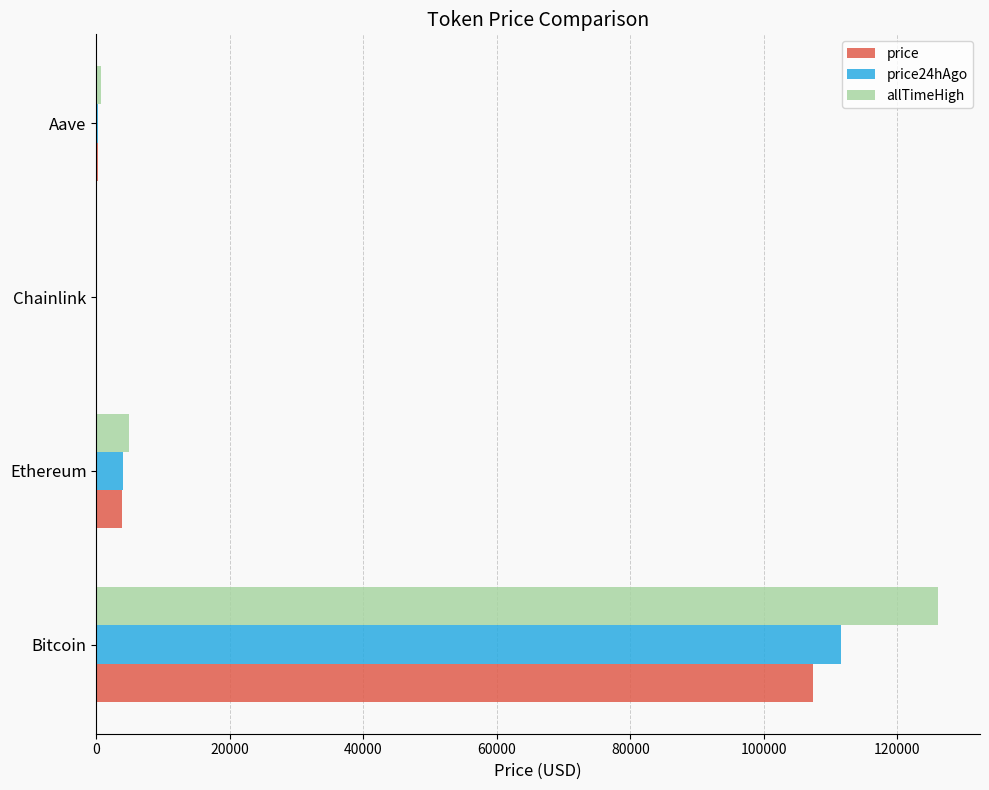

What is the total value across all series at Ethereum?

12694.6